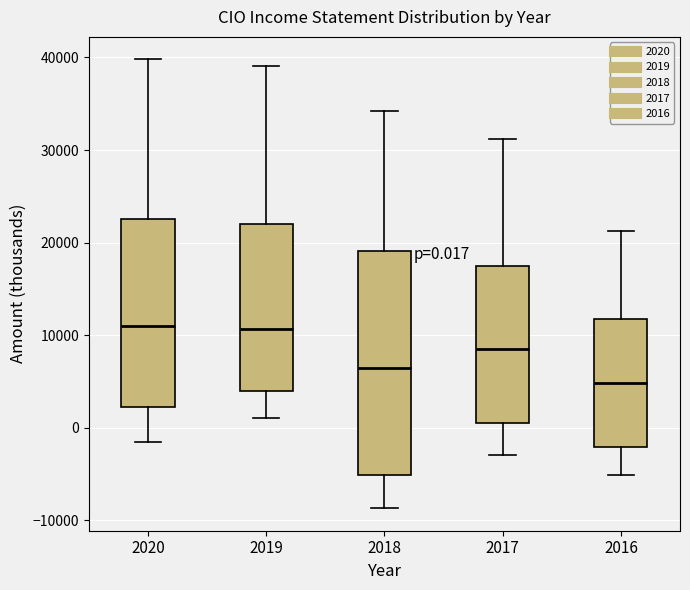

Which box's median line is the lowest?

2016